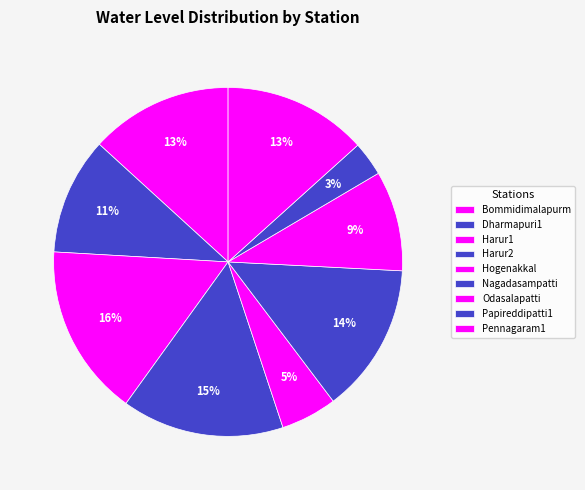

Combined, do Dharmapuri1 and Bommidimalapurm account for over 50%?

No